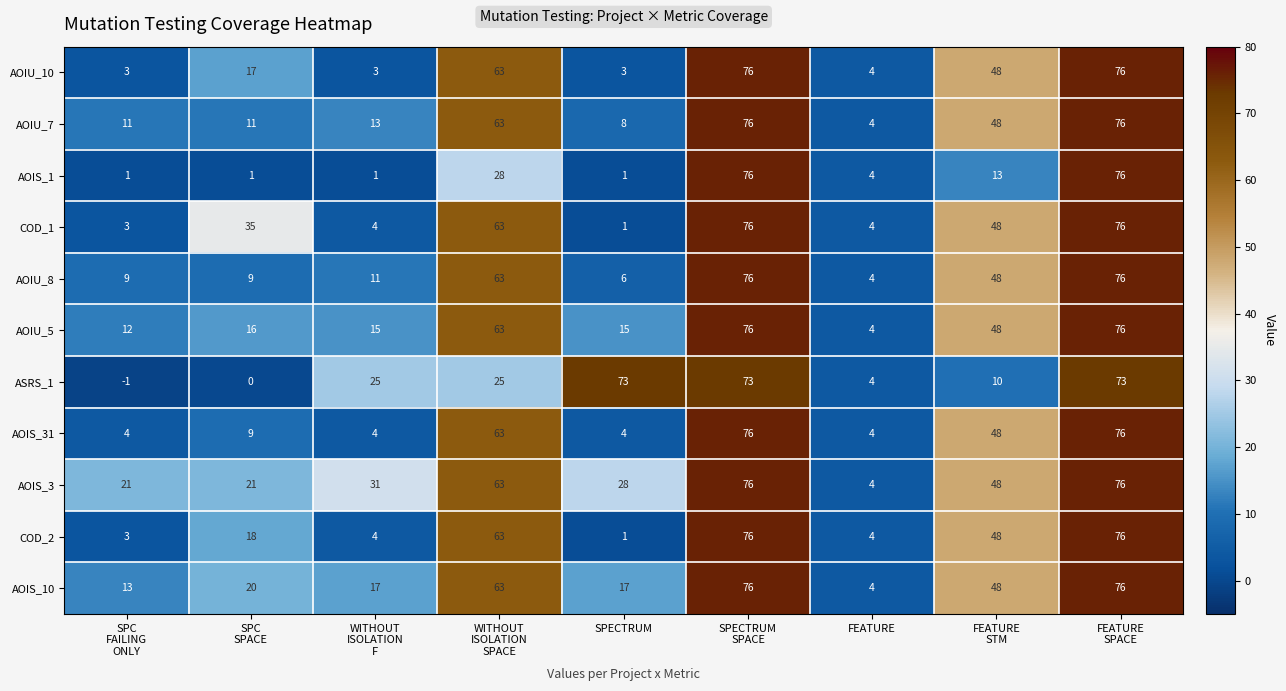

True or false: AOIU_5 has a value of 7 at FEATURE.

False